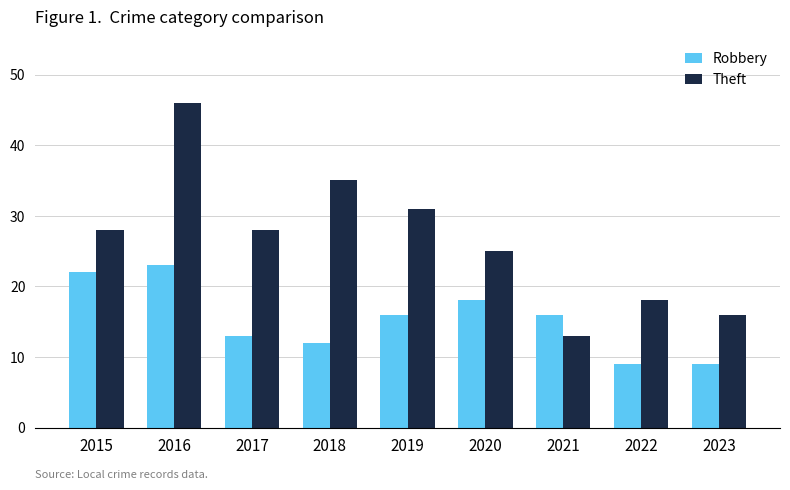

The Robbery series shows 3 at 2023. True or false?

False